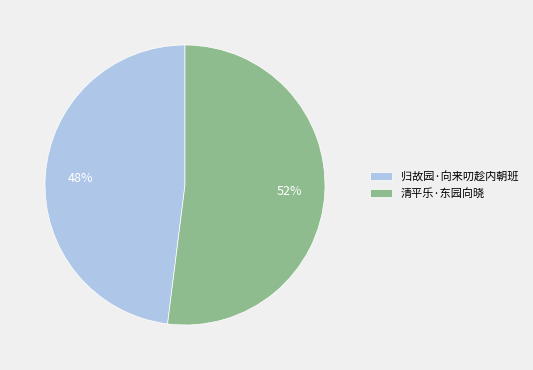

Is the sum of 归故园·向来叨趁内朝班 and 清平乐·东园向晓 greater than half?

Yes